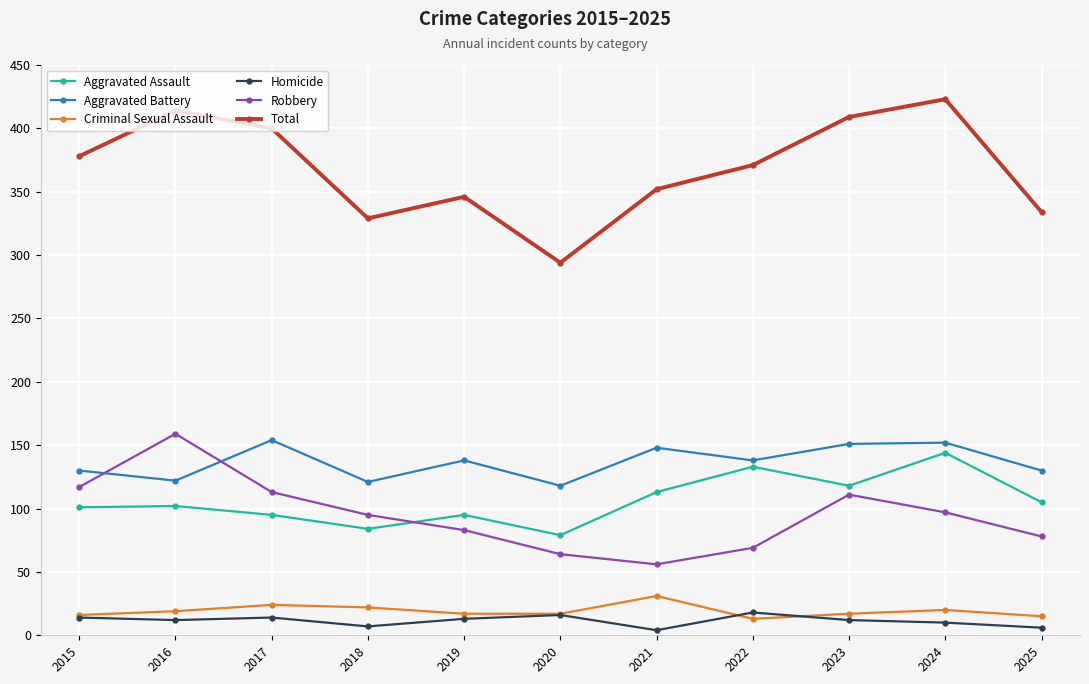

True or false: Criminal Sexual Assault and Total intersect in this chart.

False